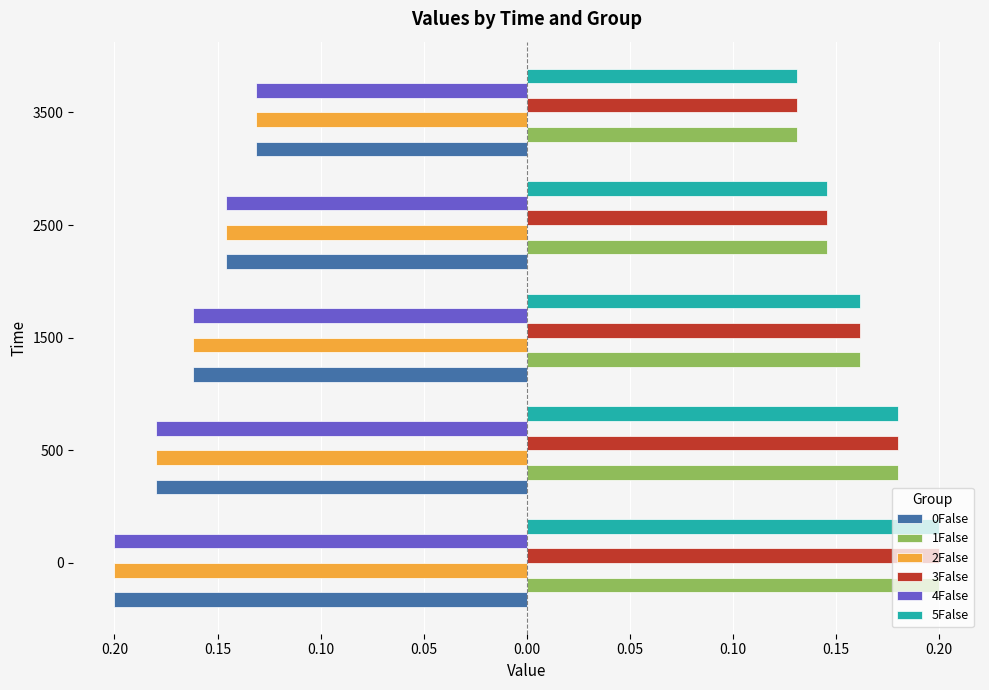

At how many categories does at least one series exceed 0?

5